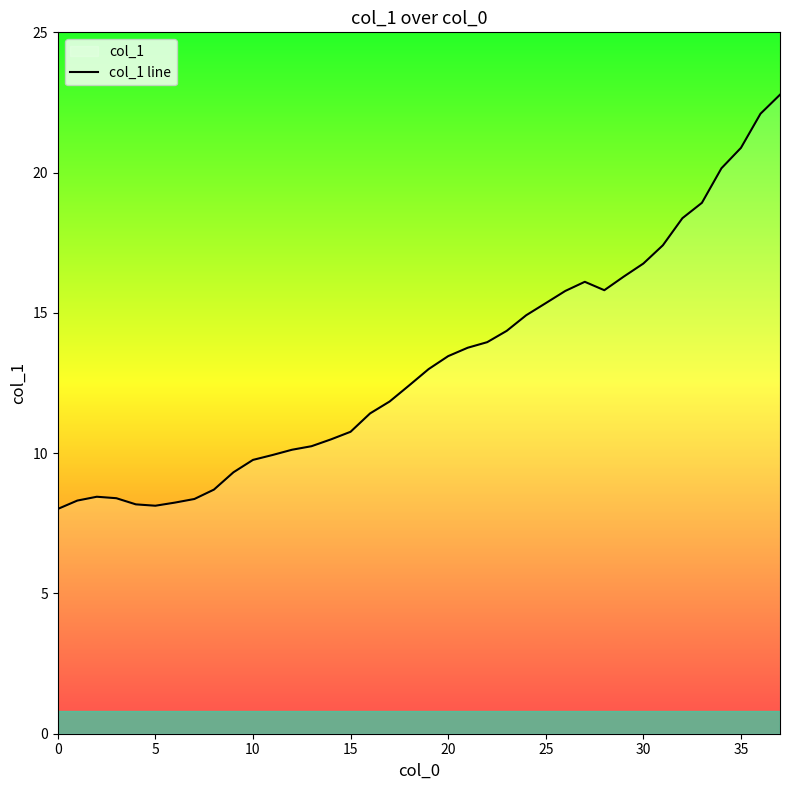

How many data points are less than 12?

18